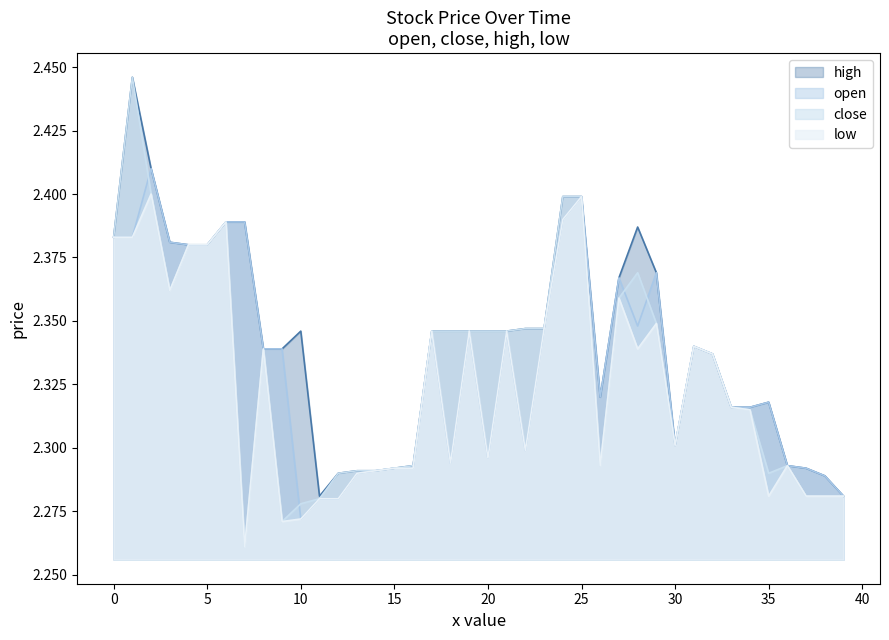

At which category is the sum across all series the highest?

1